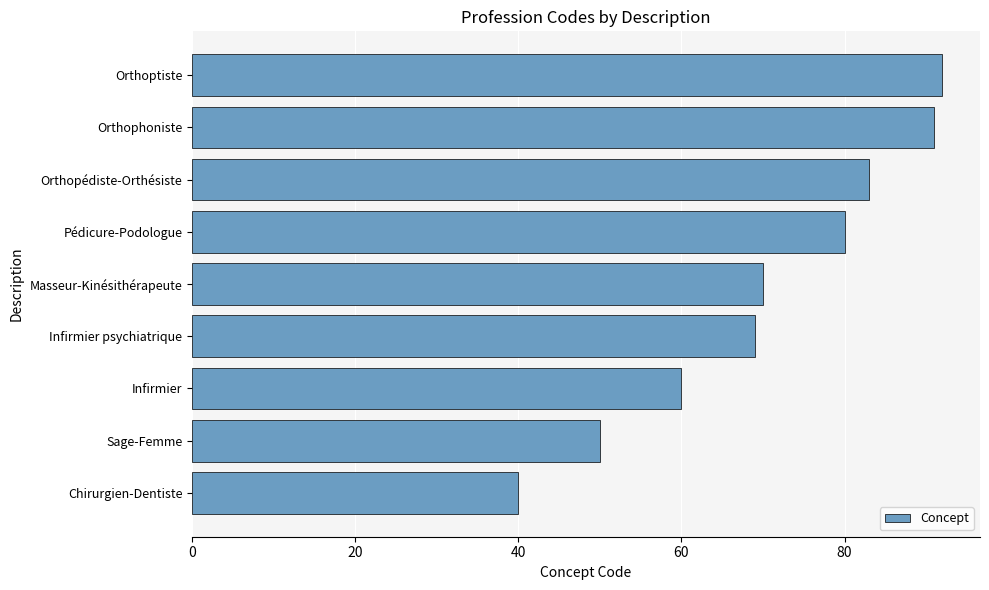

How many bars are there in total?

9